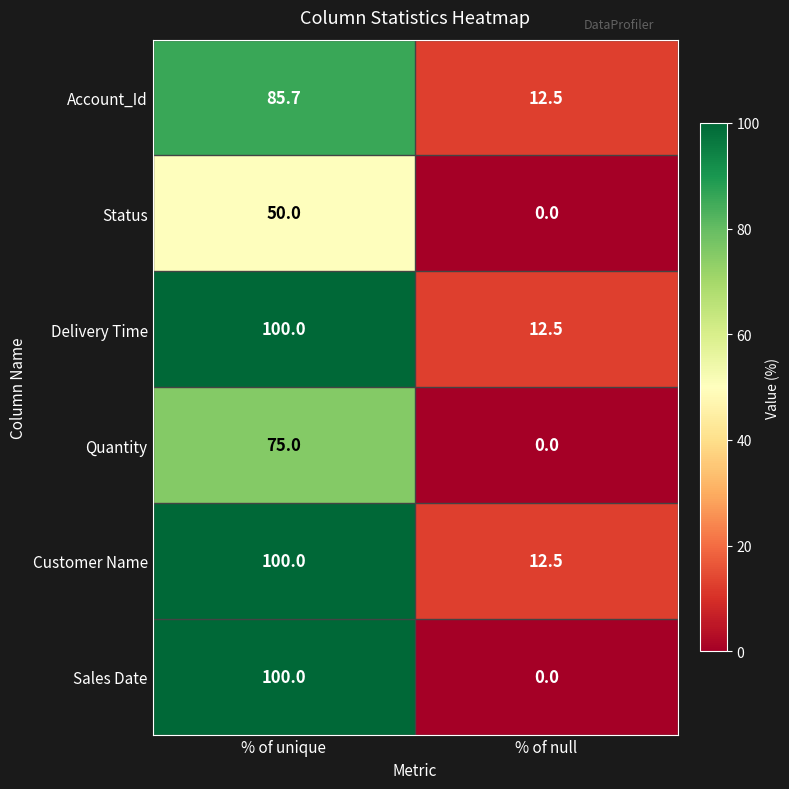

What is the spread (max minus min) of values at % of null?

12.5